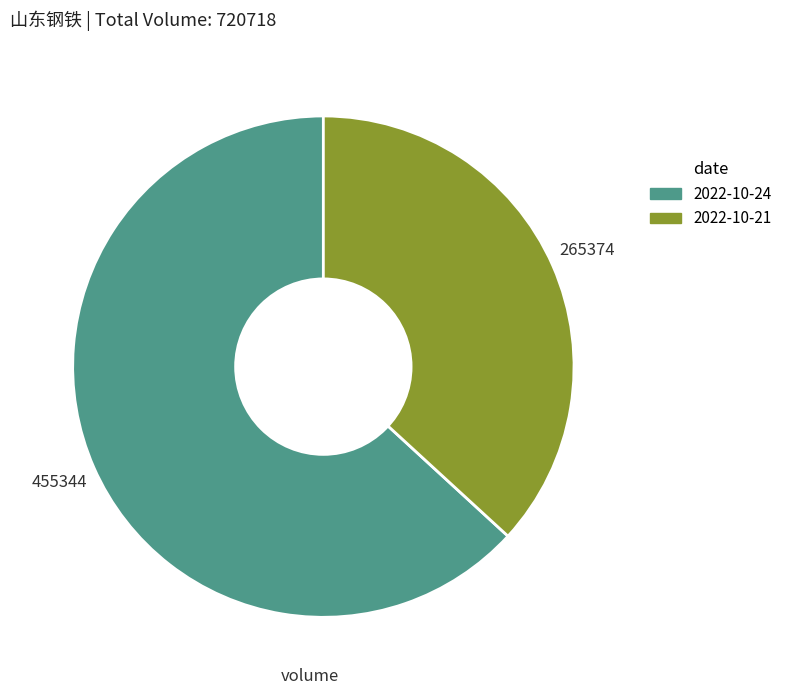

Between 2022-10-24 and 2022-10-21, which is larger?

2022-10-24